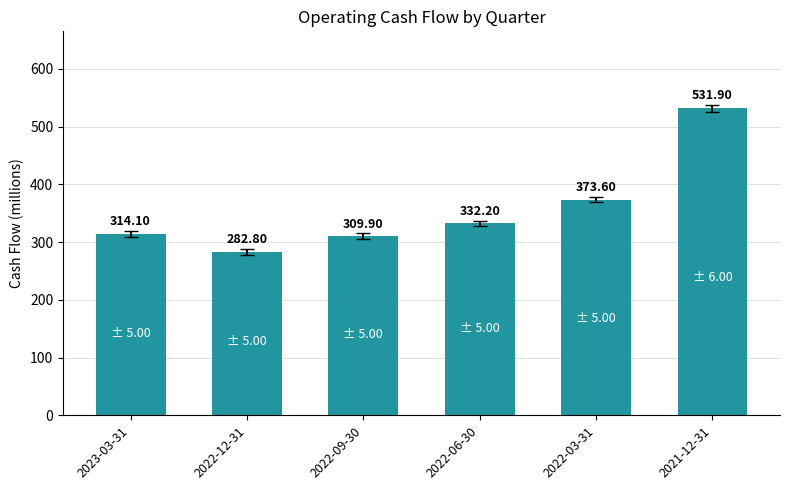

What is the change in value from 2023-03-31 to 2022-09-30?

-4.2